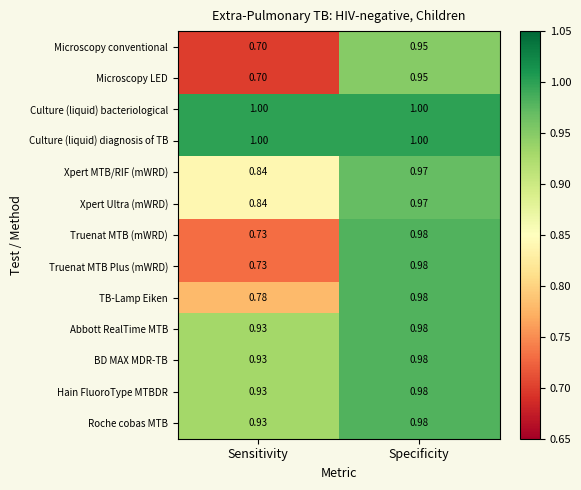

At which category is the sum across all series the highest?

Specificity